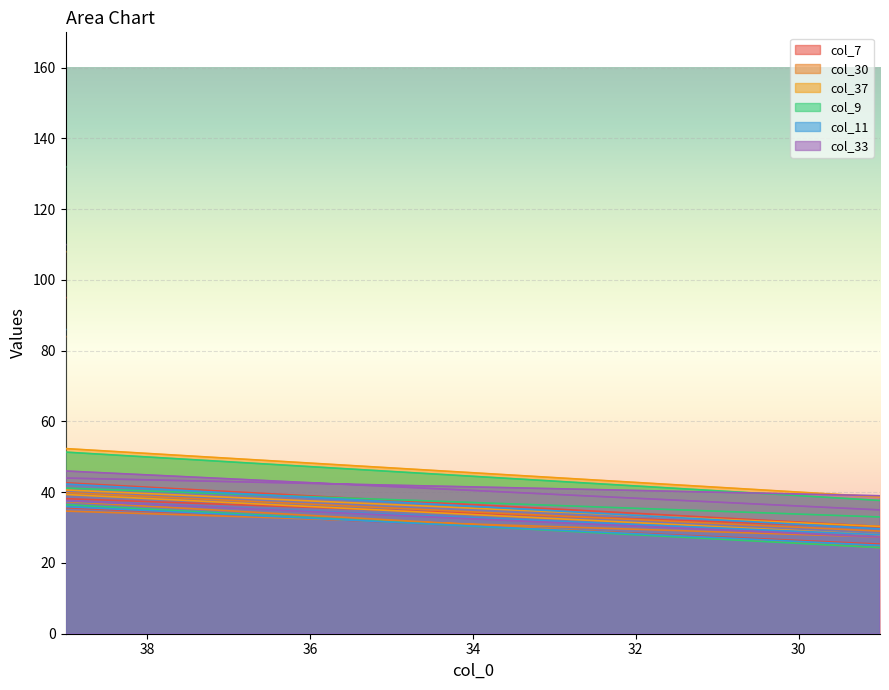

How many distinct data groups are displayed?

6